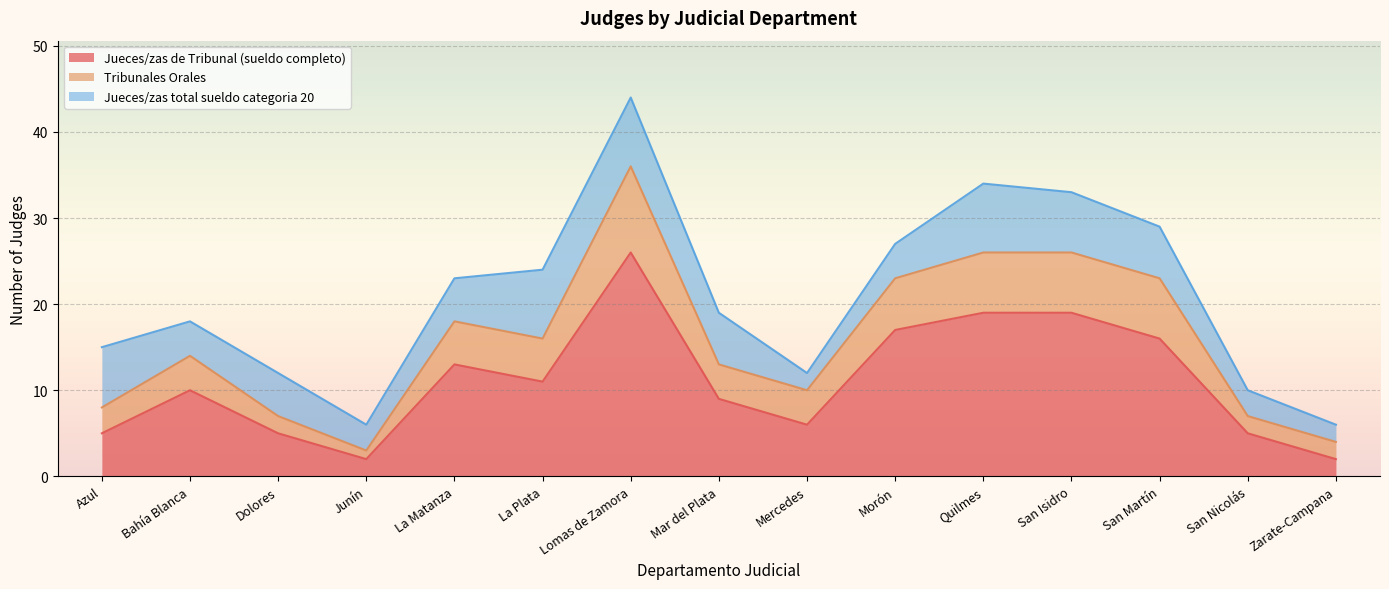

What is the total value across all series at San Nicolás?

10